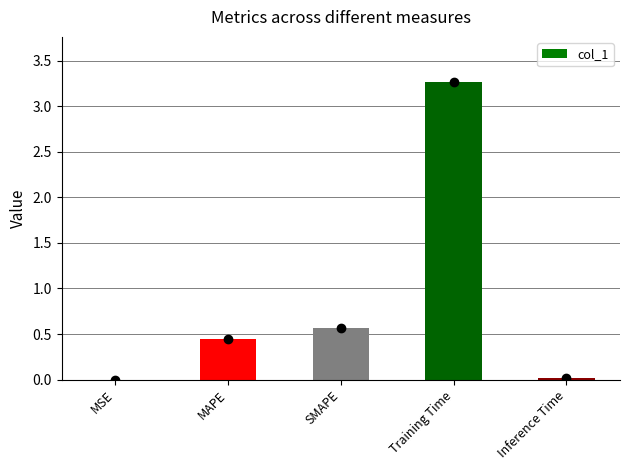

At which label is the value closest to 1?

SMAPE